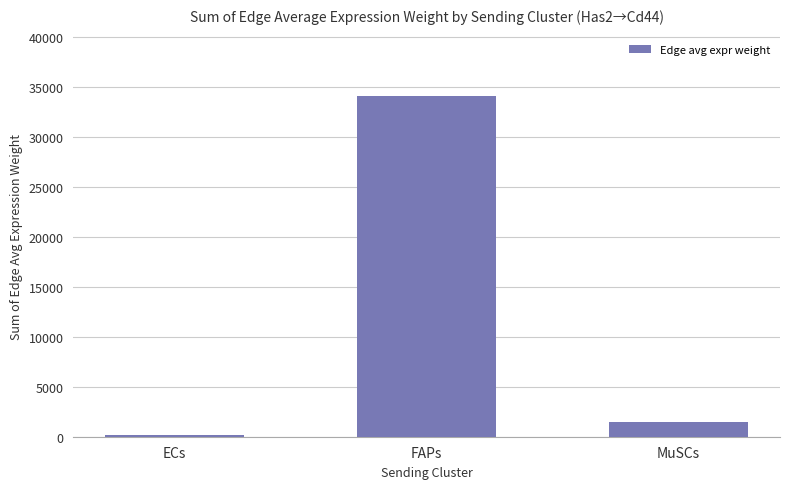

What is the change in value from FAPs to MuSCs?

-32599.1